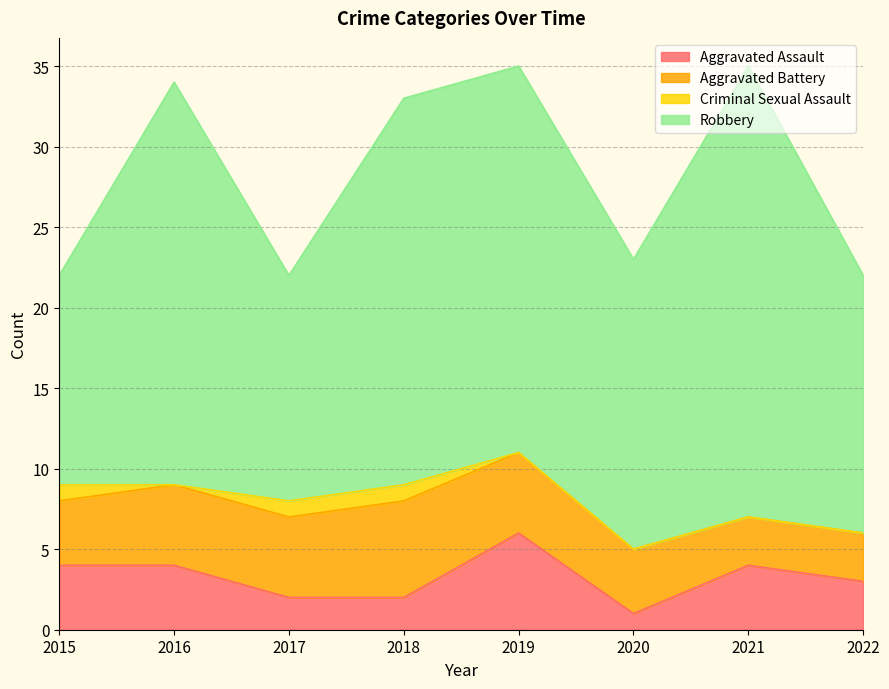

Between 2015 and 2018, which series saw the biggest shift?

Robbery